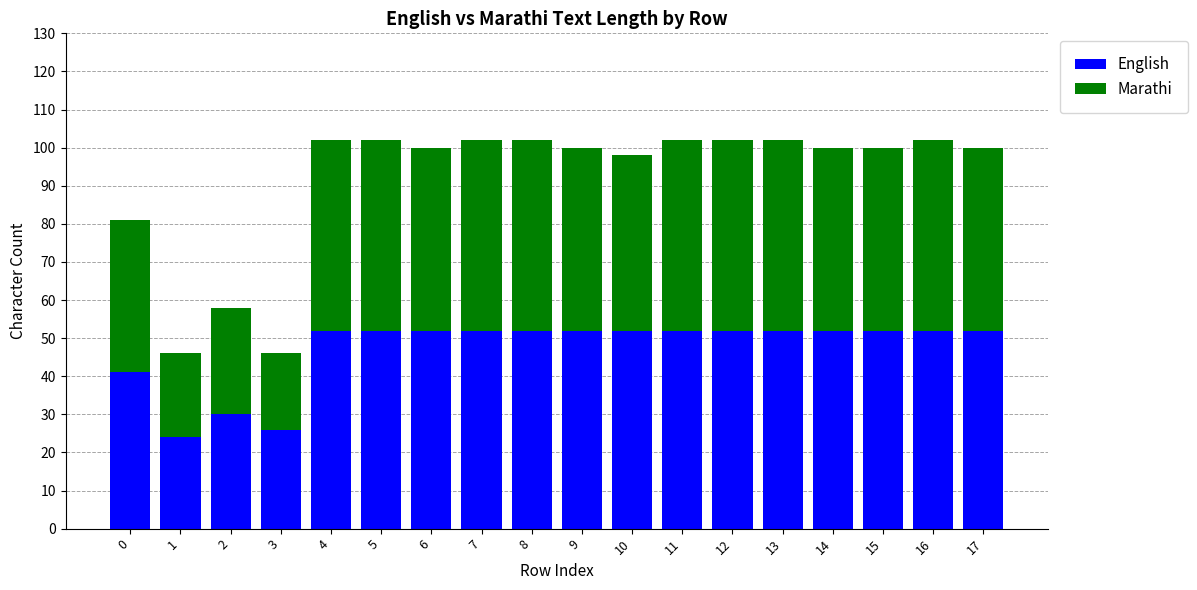

What is the total value across all series at 3?

46